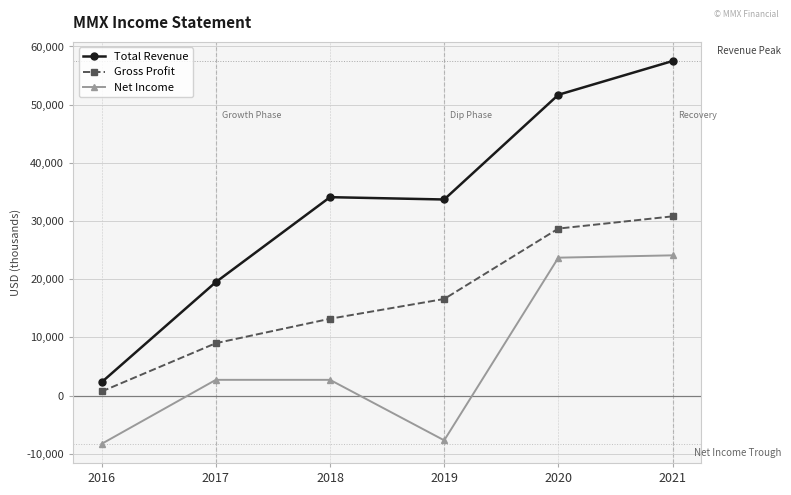

What is the difference between the maximum and minimum values in the Net Income series?

32400